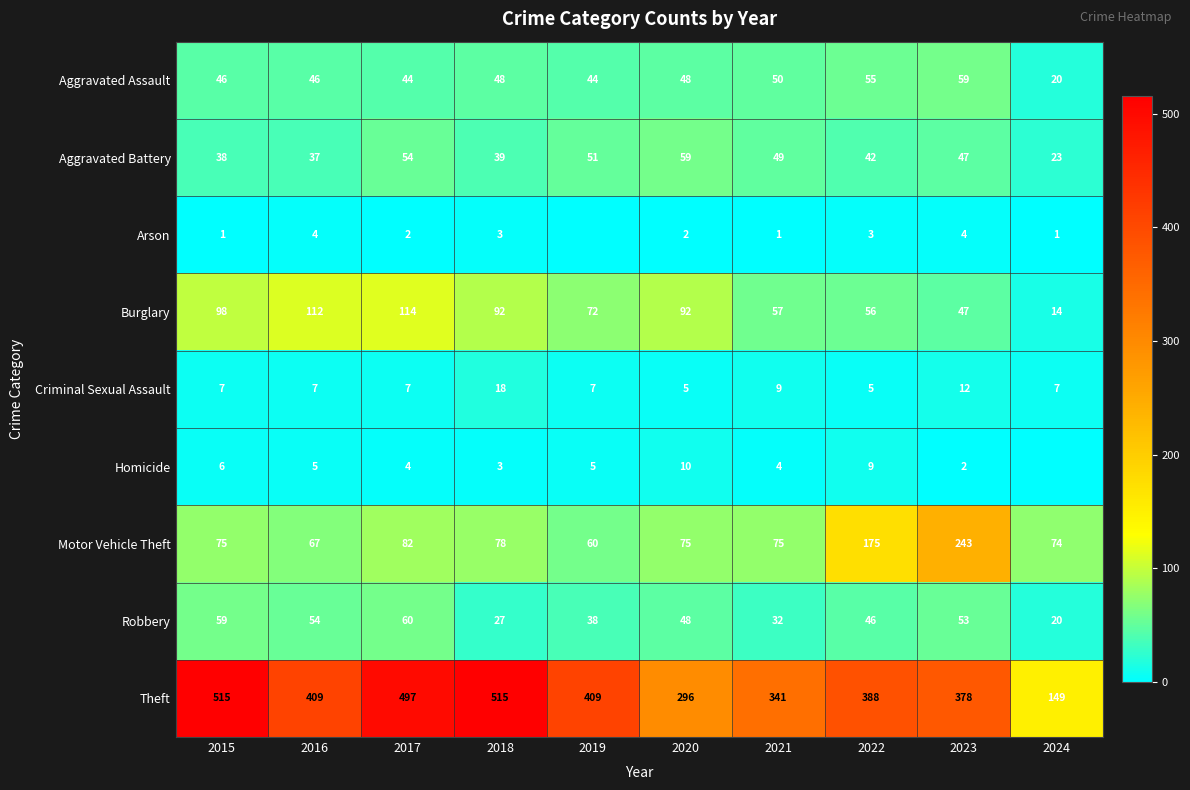

What is the total value across all series at 2015?

845